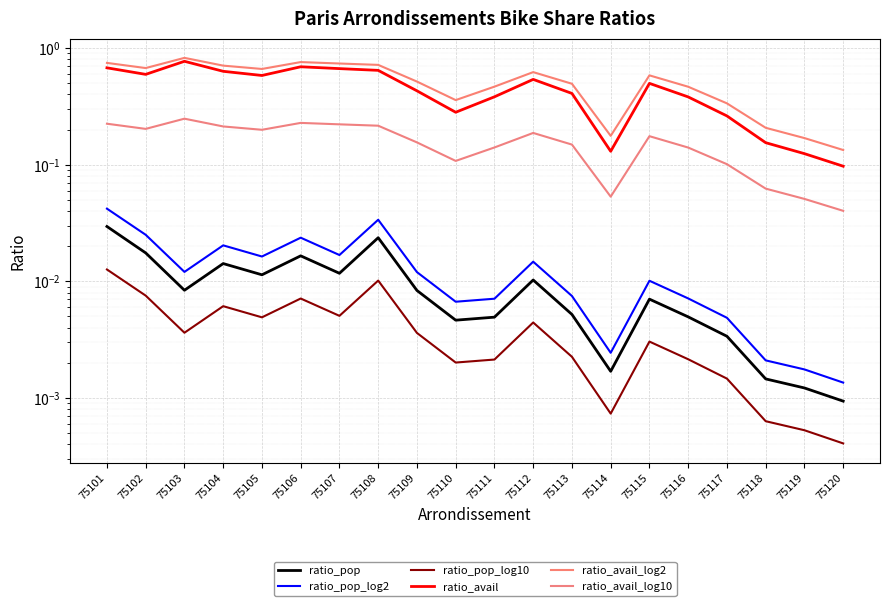

What is the minimum value for ratio_avail_log2?

0.1